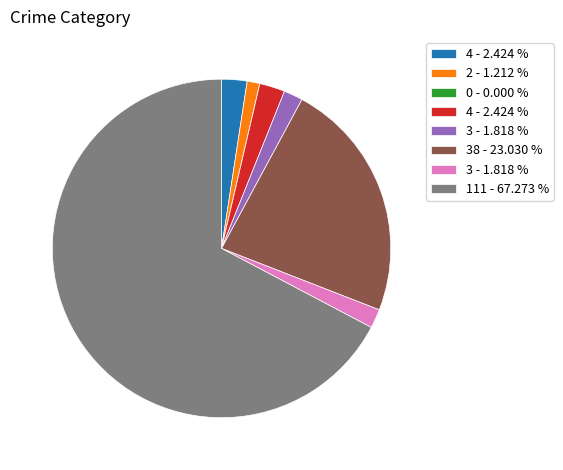

Does any single category account for the majority?

Yes